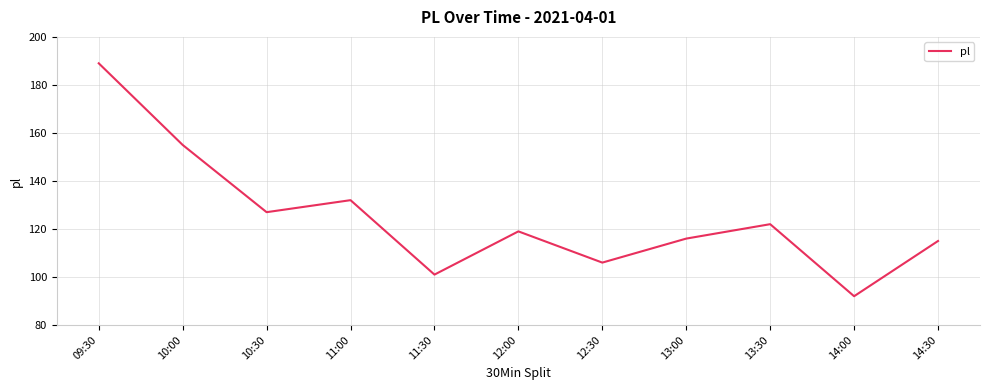

How many interior local valleys (lower than both neighbors) does the data have?

4